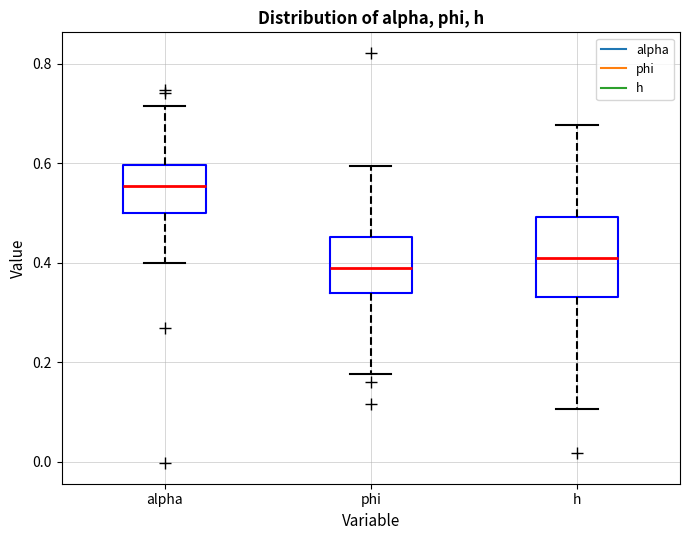

Comparing the boxes themselves (not the whiskers), which one is the tallest?

h